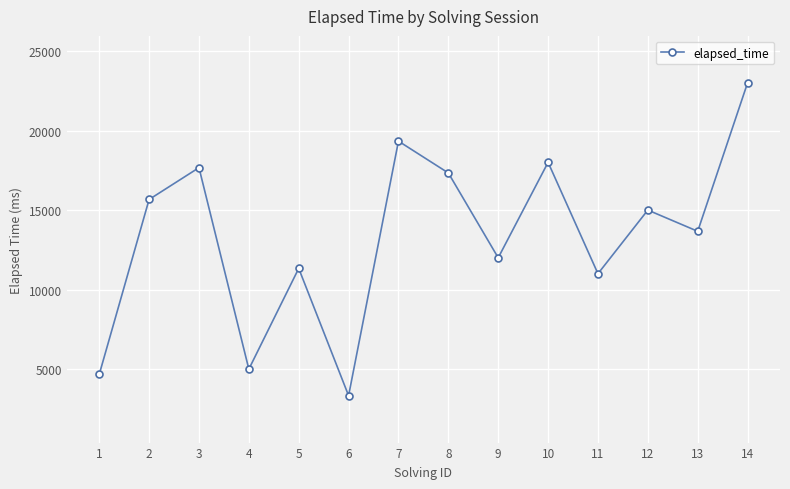

At which category does the data reach its first local valley?

4